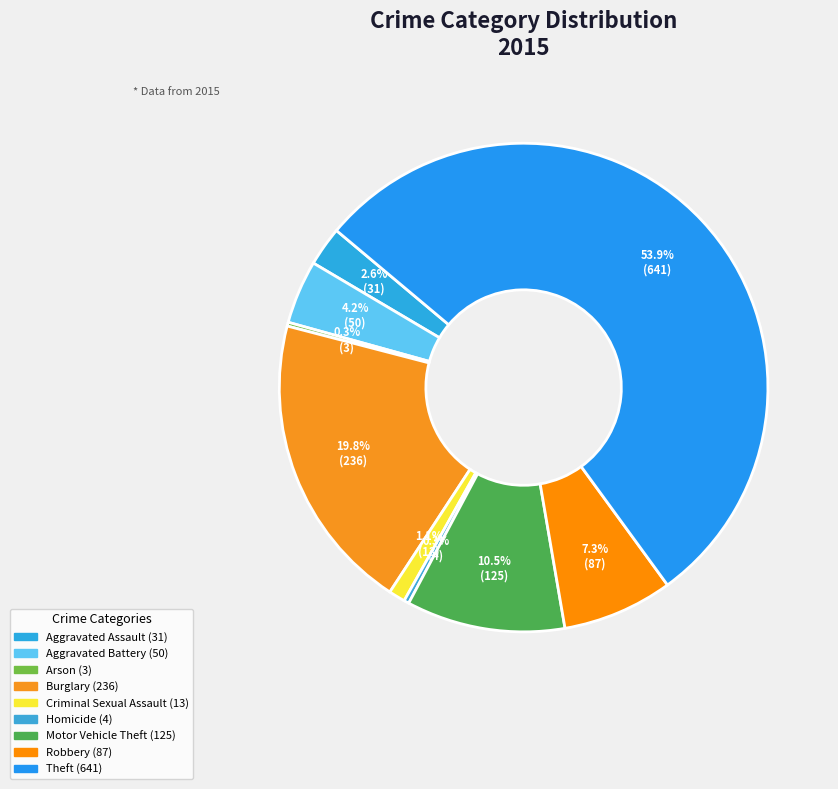

Is it true that Theft is 54% of the pie?

True